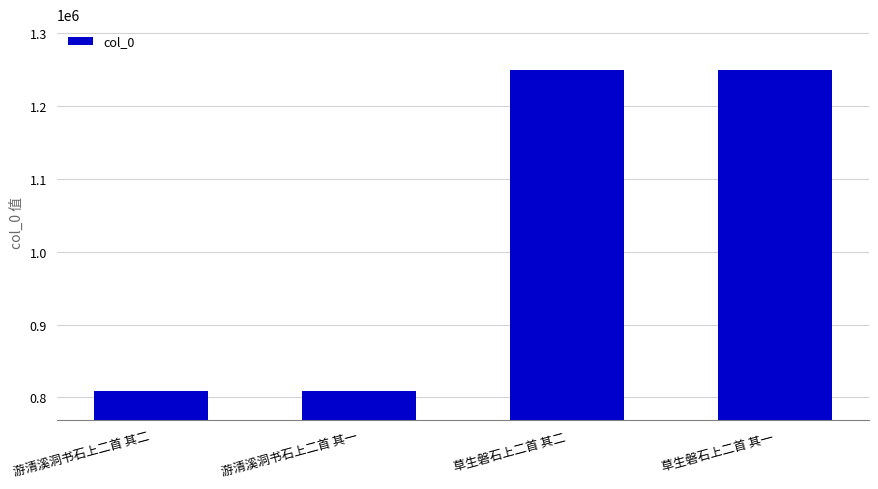

Is it true that the value at 游清溪洞书石上二首 其二 is 256858?

False